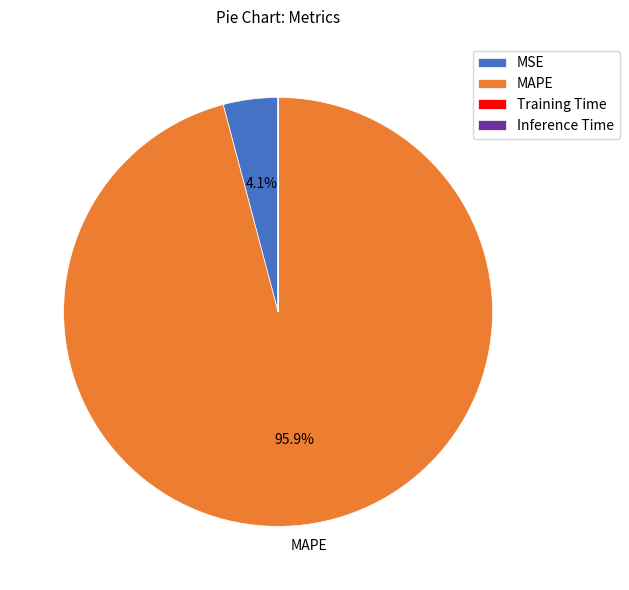

Does any single category account for the majority?

Yes